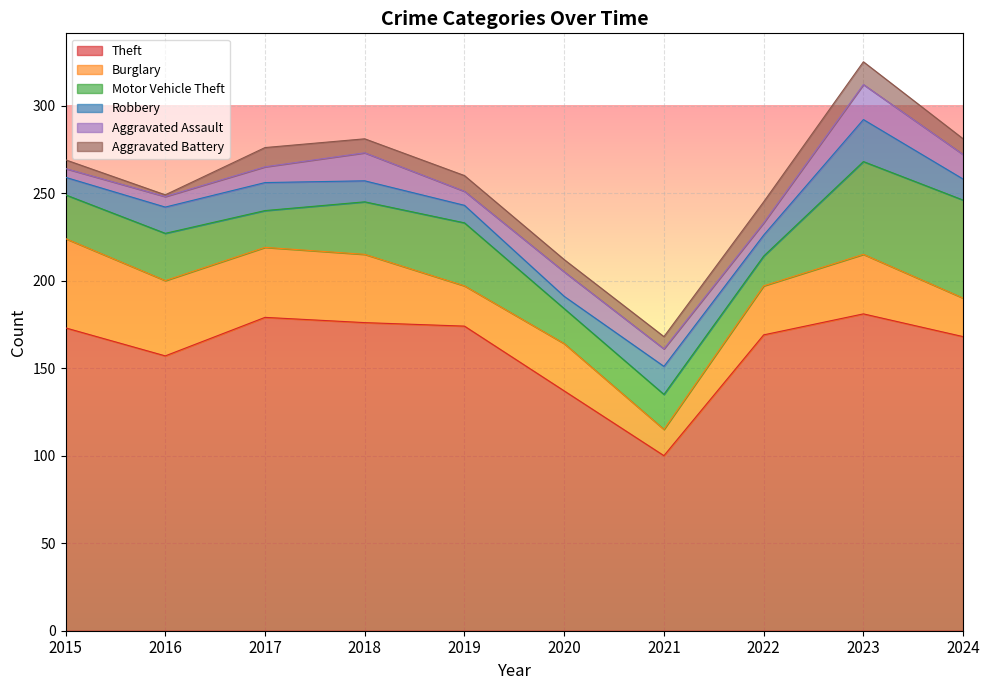

Is the value of Aggravated Battery at 2023 greater than the value of Motor Vehicle Theft at 2024?

No